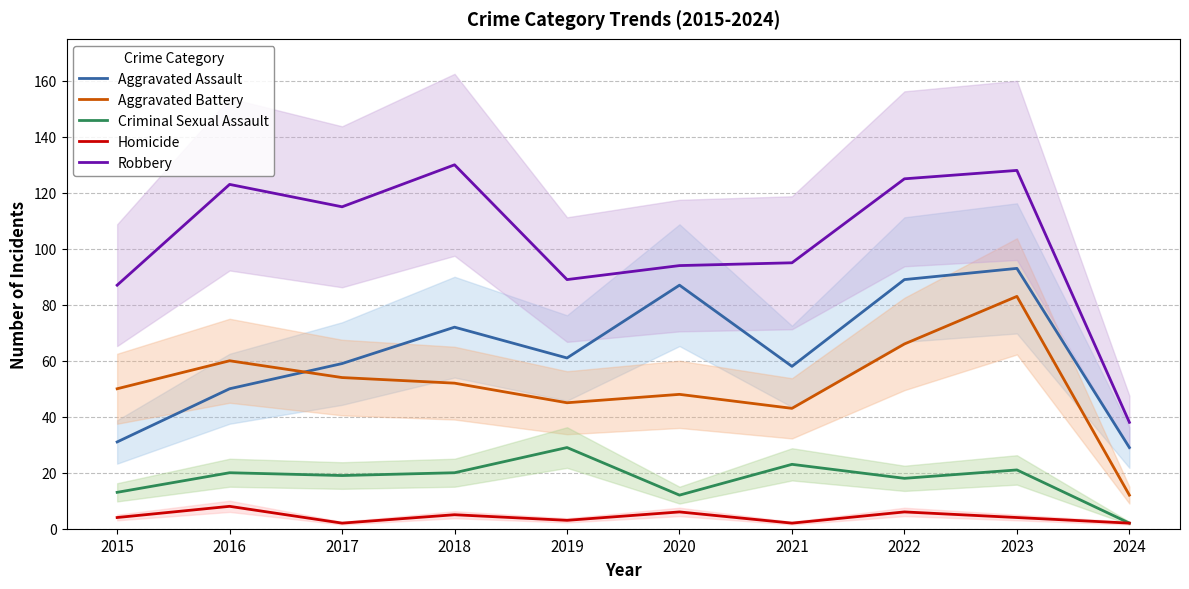

Which has a higher value, 2018 or 2015?

2018